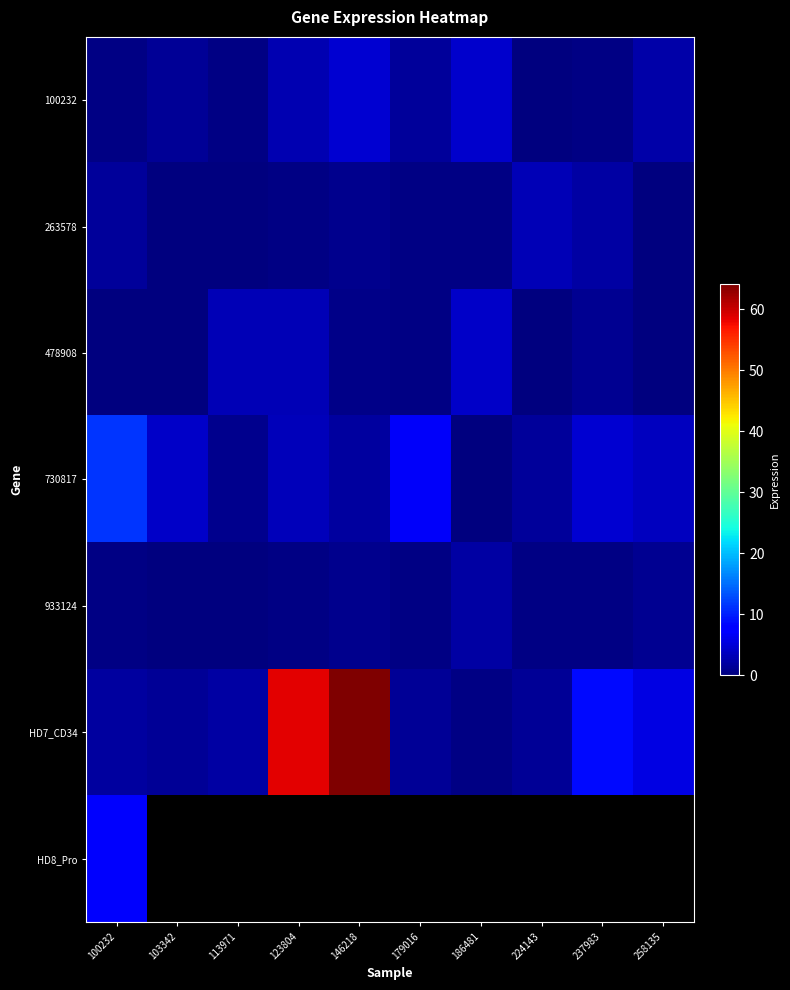

How many values in the 100232 series are below 1?

4